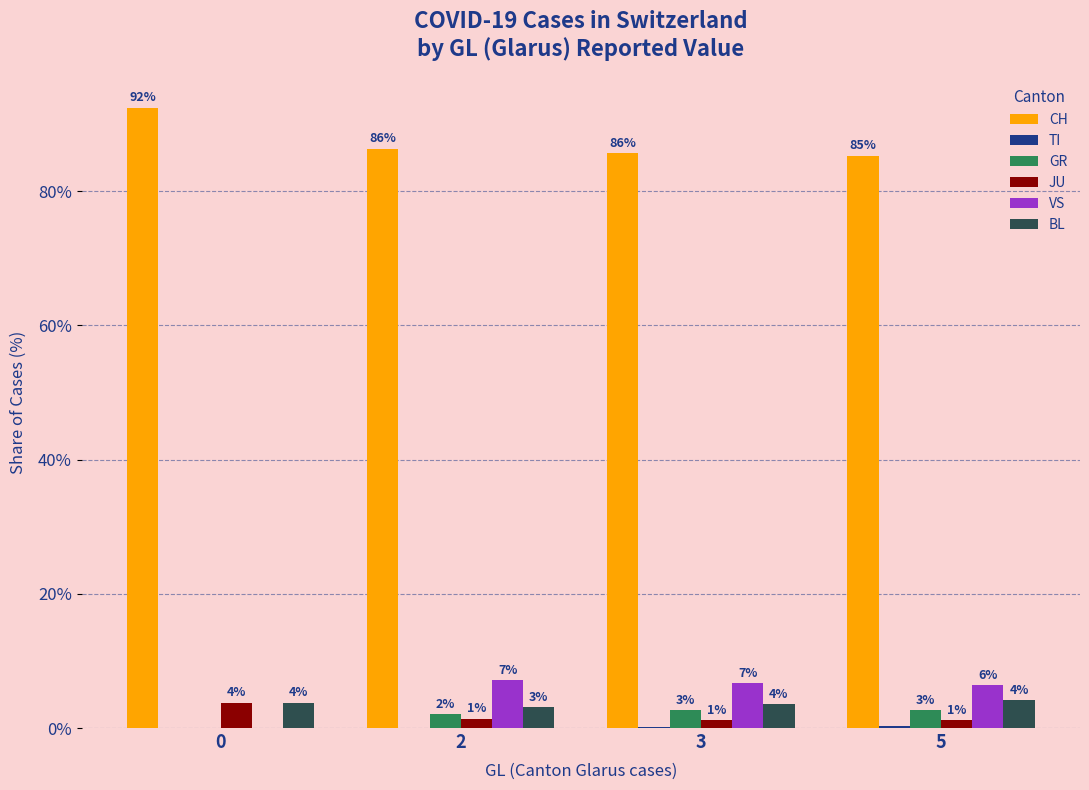

Which series changed the most between 2 and 3?

CH